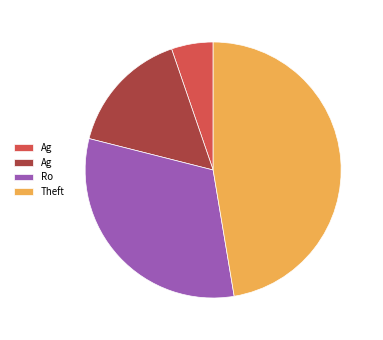

Does any single category account for the majority?

No